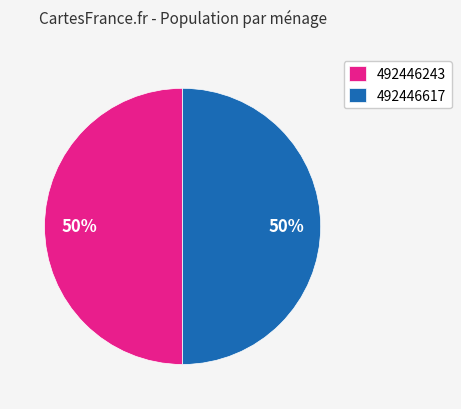

To the nearest percent, what is the average slice percentage?

50%